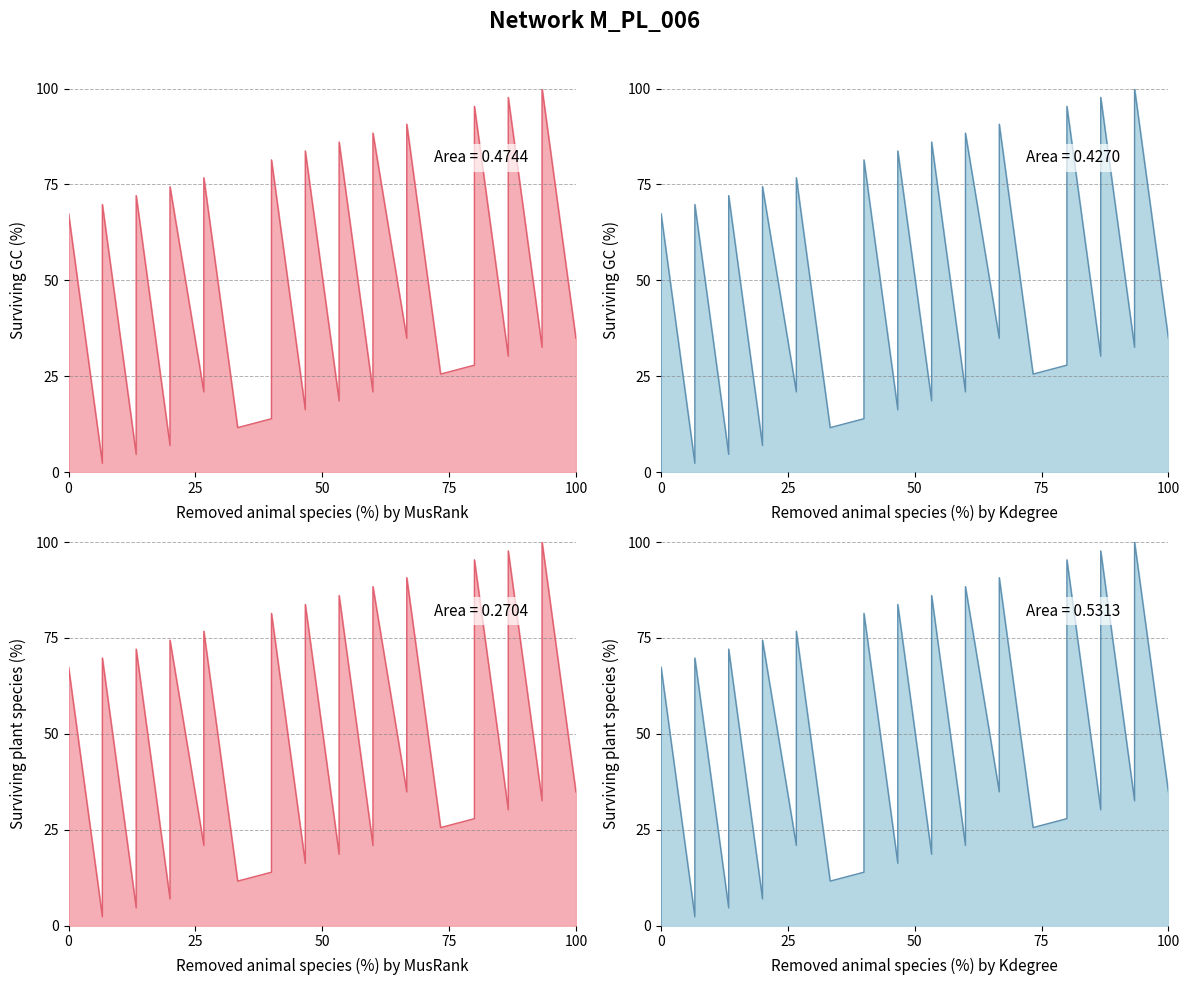

Which has a higher value, 2 or 8?

8